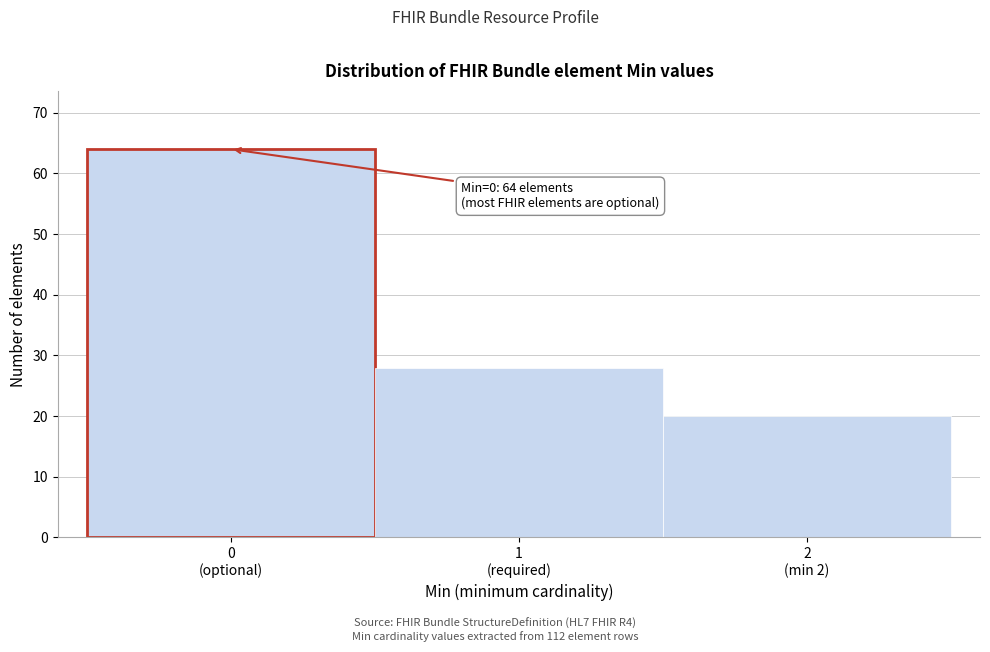

Reading left to right, what are all the values shown in this chart?

64	28	20